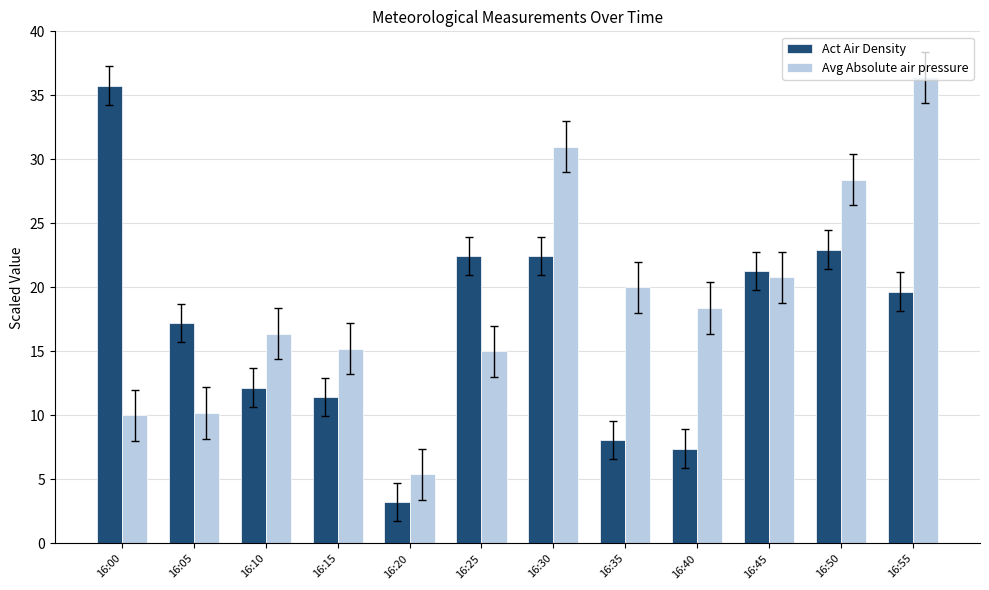

At how many categories does at least one series exceed 21?

6